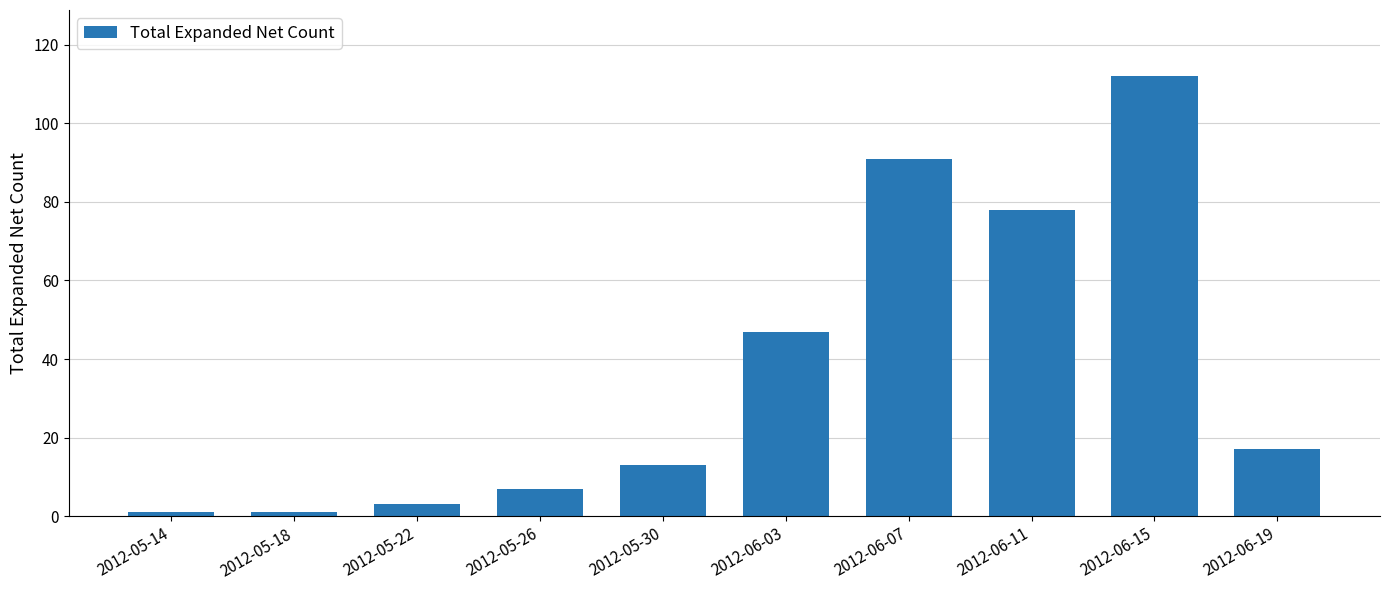

How many data points are less than 17?

5